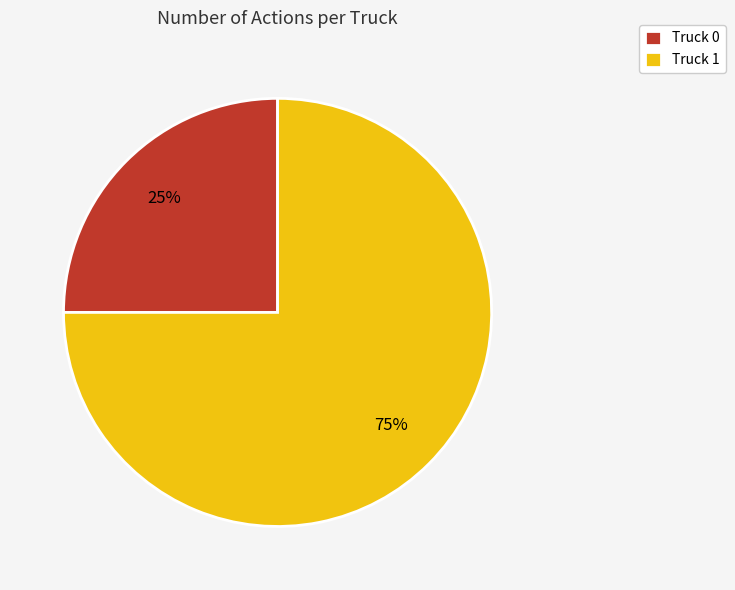

Which category has the smallest portion of the pie?

Truck 0